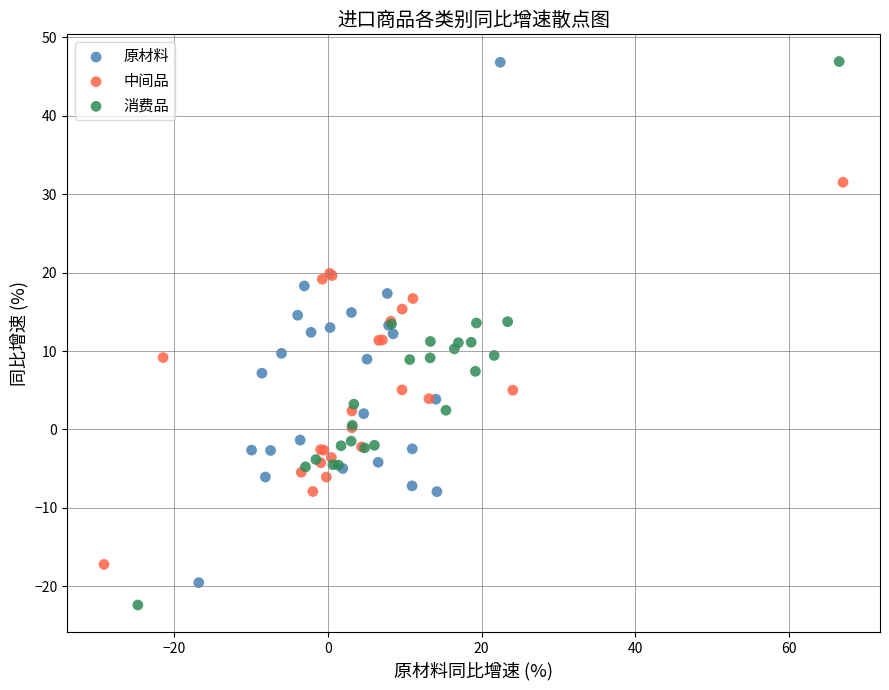

Which series has the widest spread of Y values?

消费品